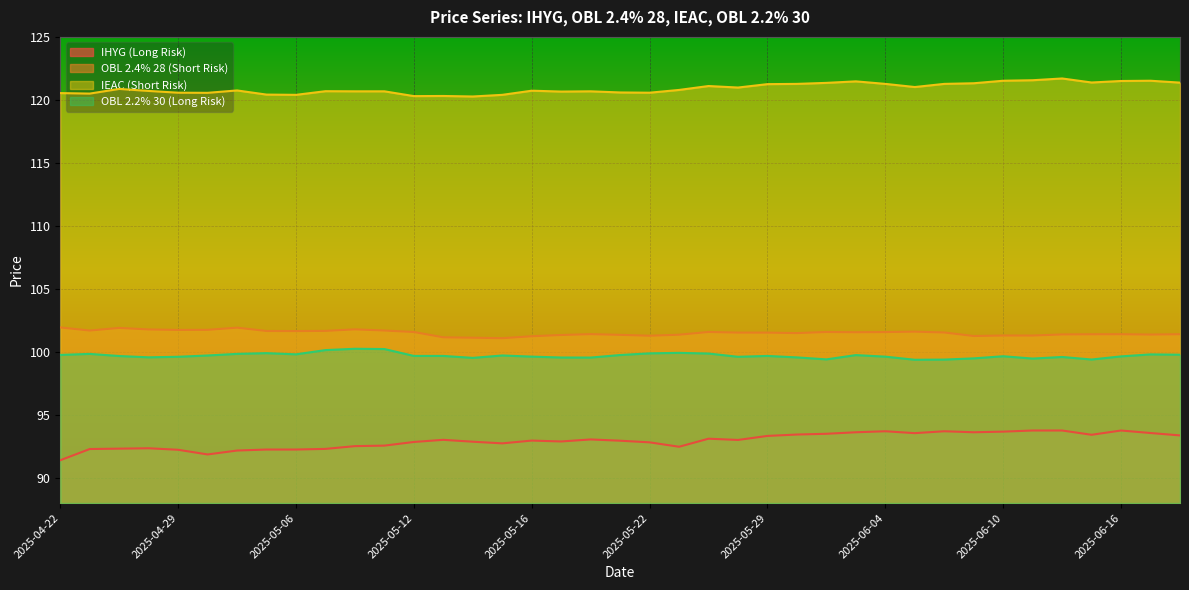

What is the total value across all series at 2025-04-22?

413.6